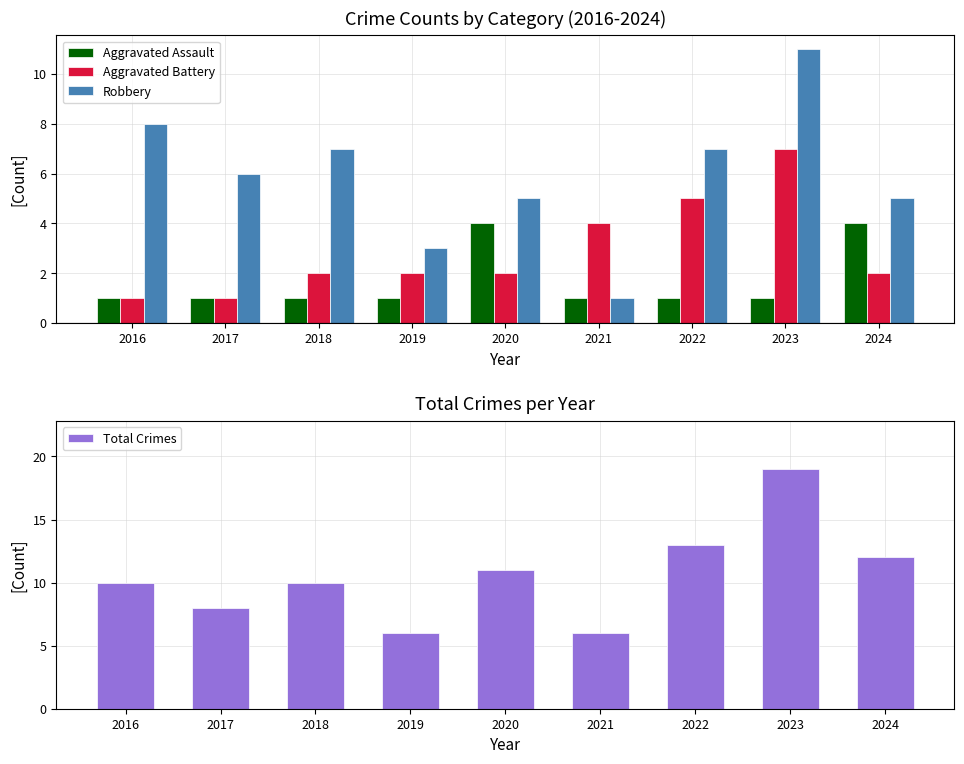

Is the value of Robbery at 2021 greater than the value of Aggravated Assault at 2022?

No